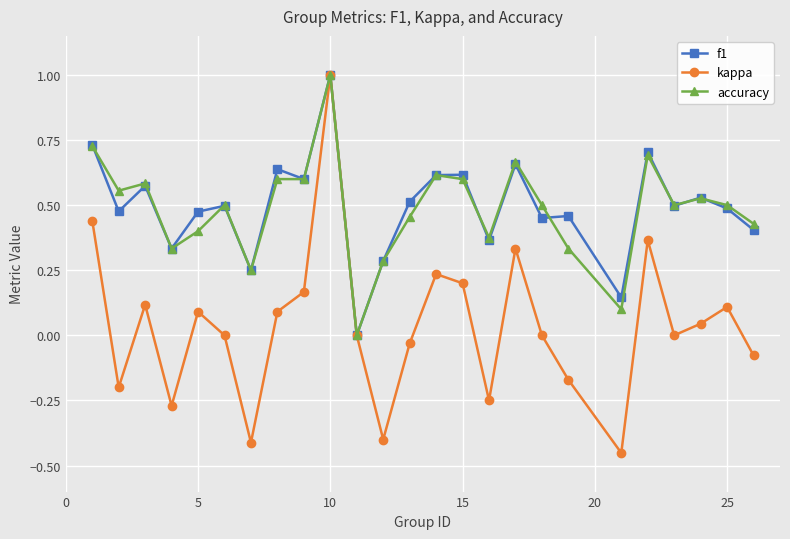

True or false: accuracy has more than 1 points higher than both neighbors.

True